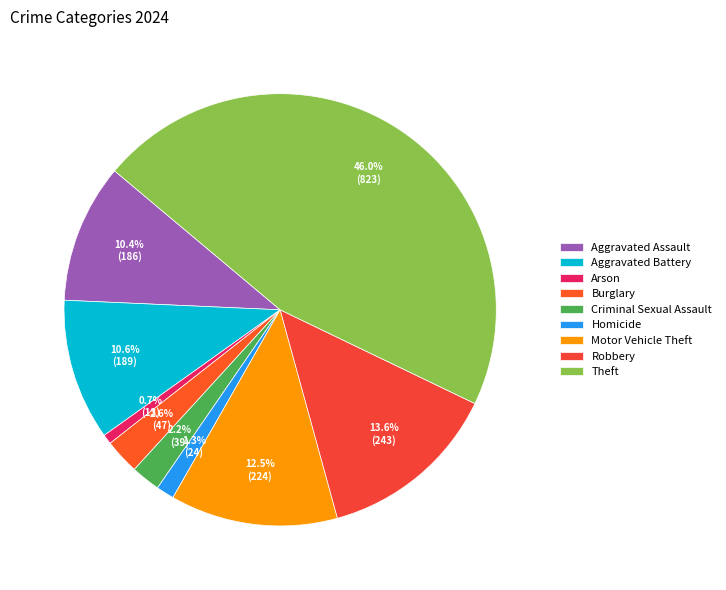

Which category has the smallest portion of the pie?

Arson